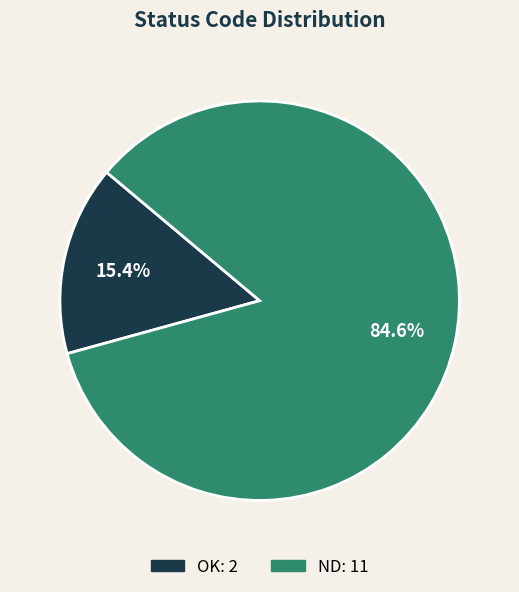

What percentage is the OK slice, to the nearest percent?

15%